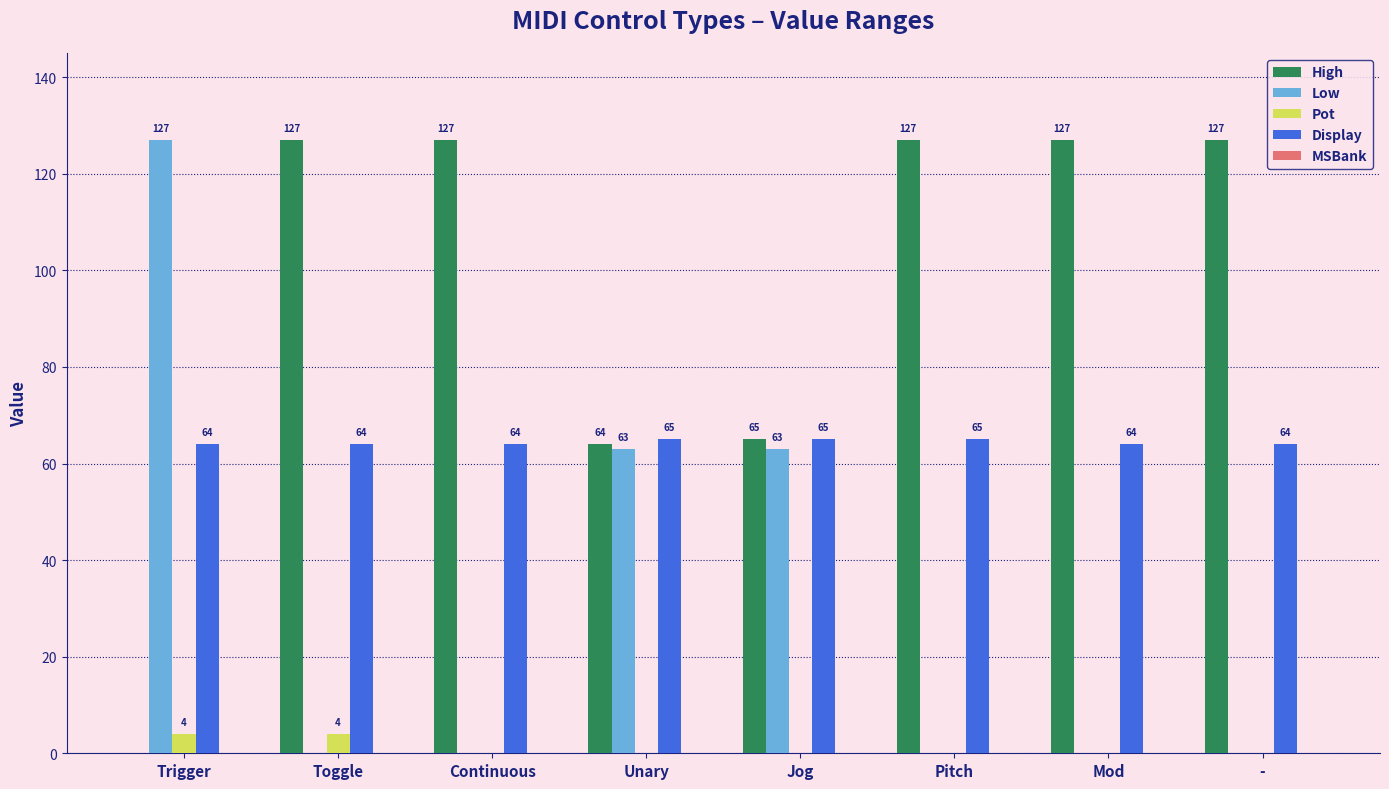

What is the total value across all series at -?

191